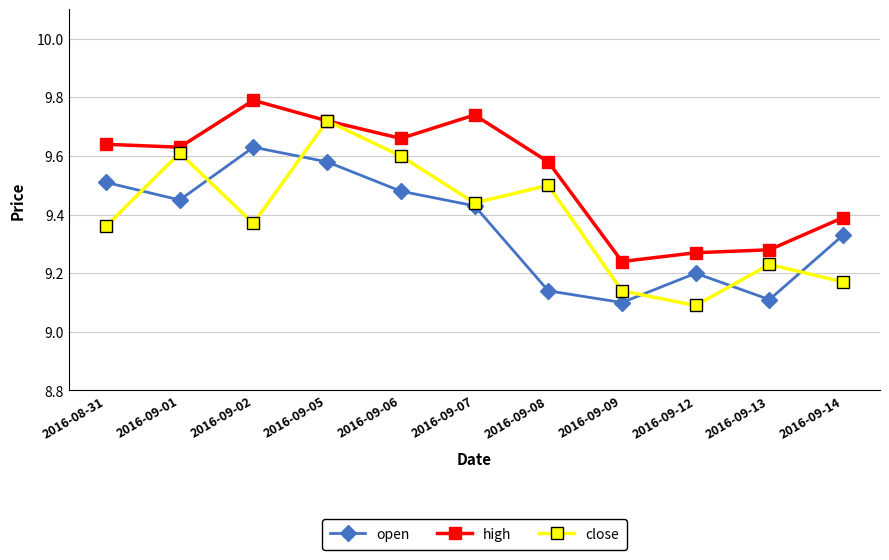

Rank the series by their maximum value, from highest to lowest.

high, close, open